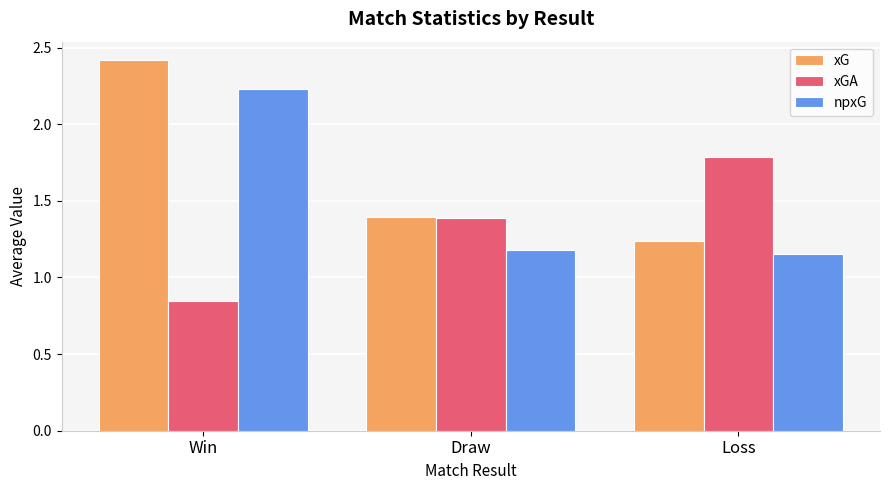

What is the highest value of the xG series?

2.4